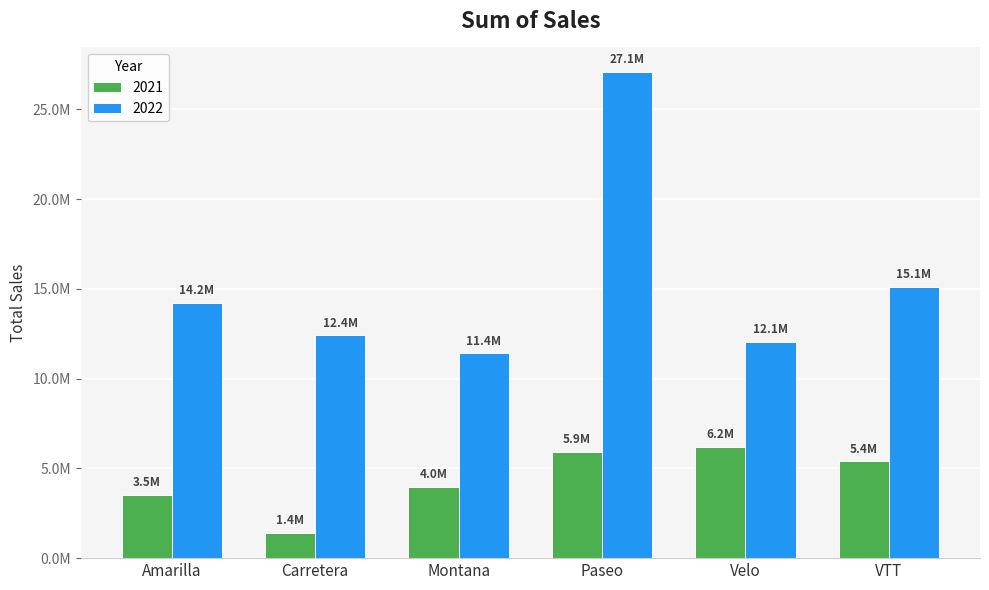

What is the total value across all series at Amarilla?

17747116.1